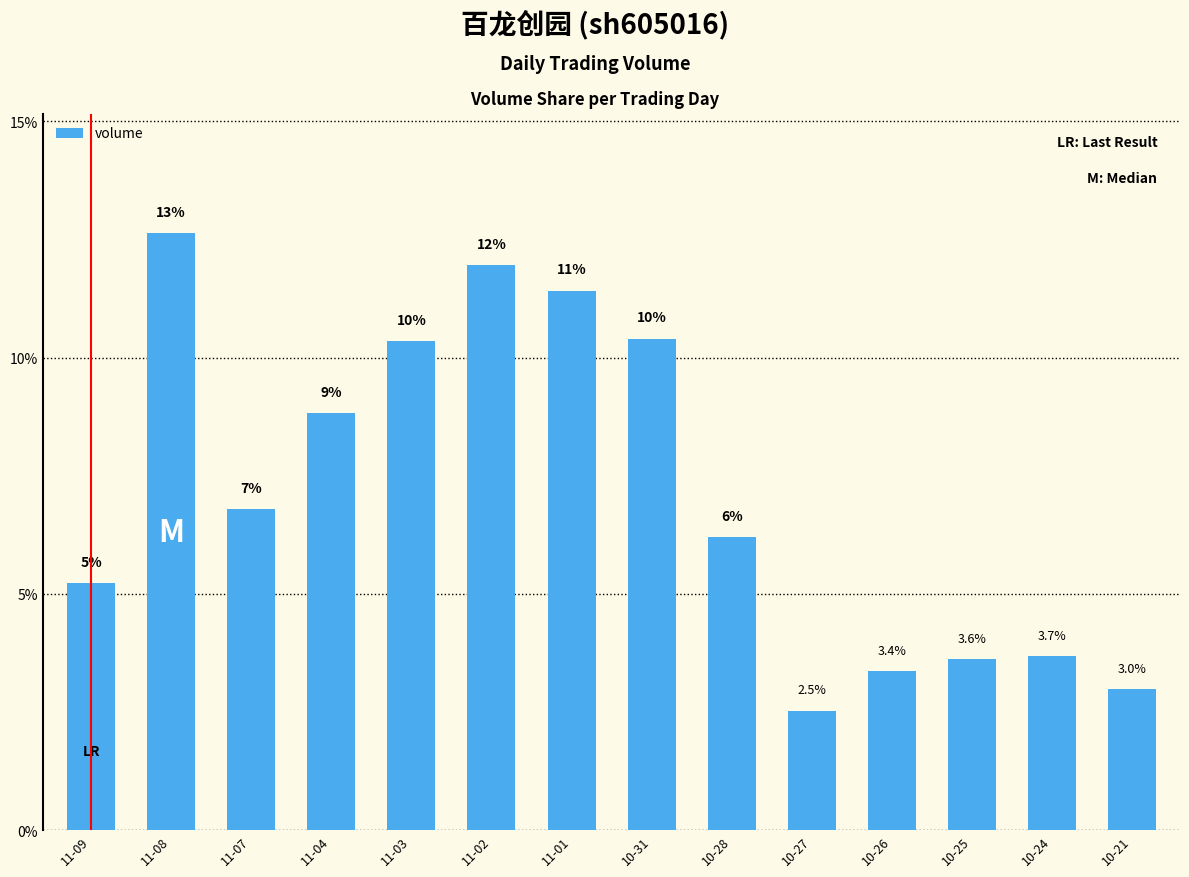

Rank the categories by value from lowest to highest.

10-27, 10-21, 10-26, 10-25, 10-24, 11-09, 10-28, 11-07, 11-04, 11-03, 10-31, 11-01, 11-02, 11-08